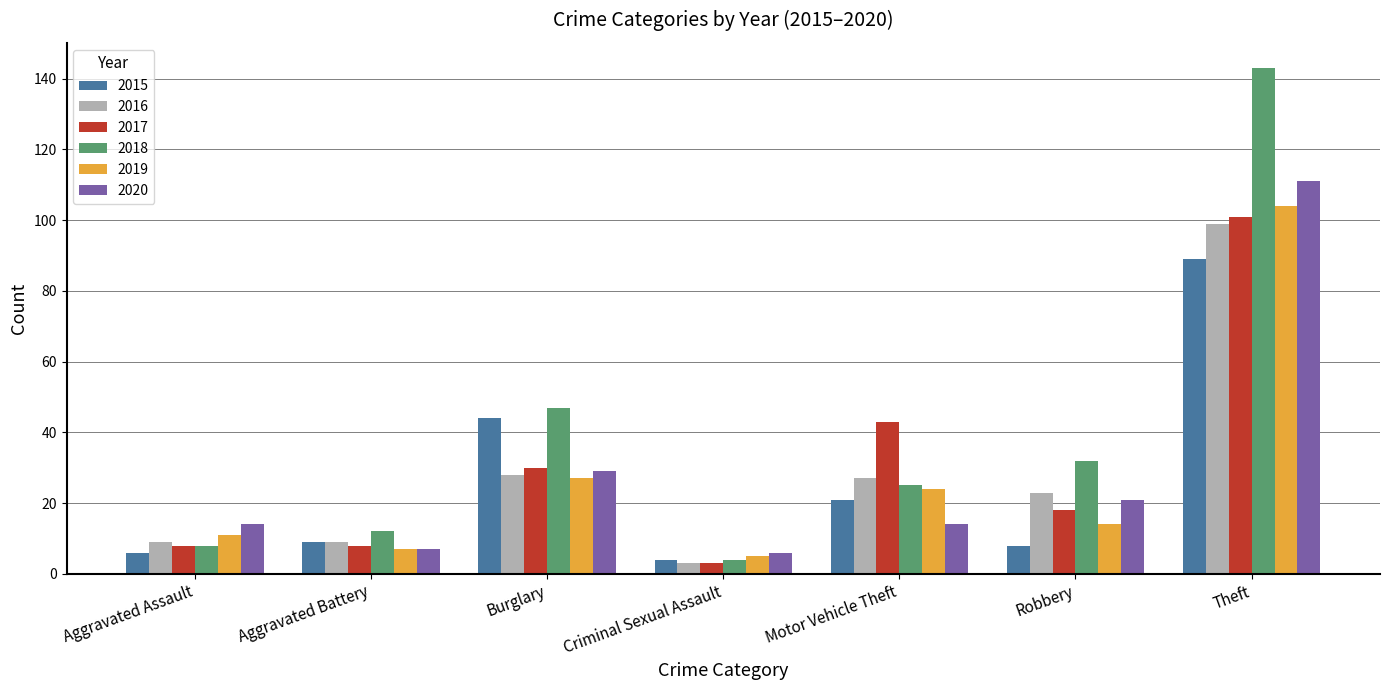

What is the sum of all 2016 values?

198